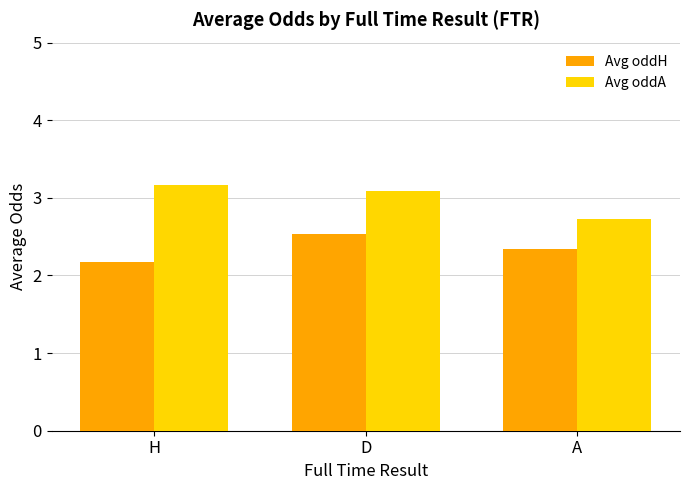

Does the chart contain stacked bars?

No